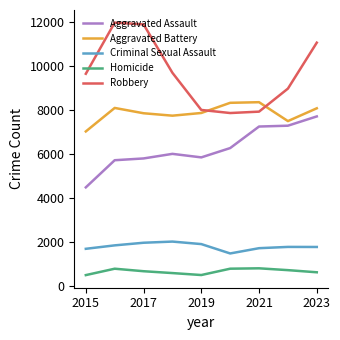

What is the difference between the maximum and minimum values in the Robbery series?

4105